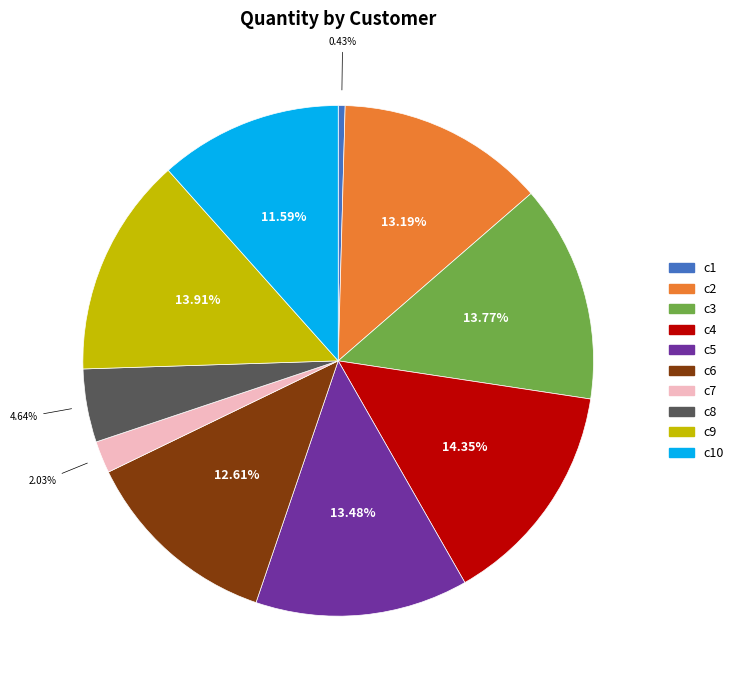

How many segments does this pie chart have?

10